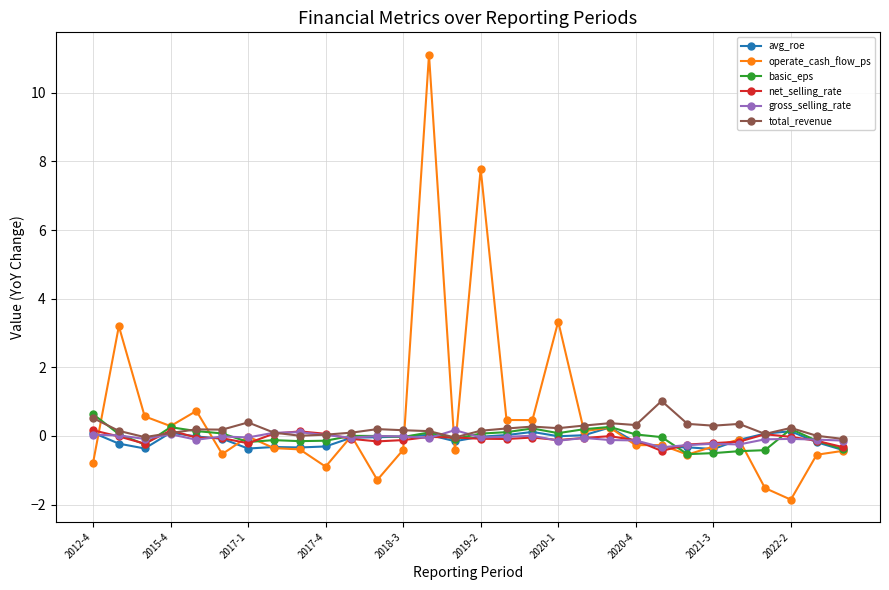

What is the minimum value for total_revenue?

-0.1